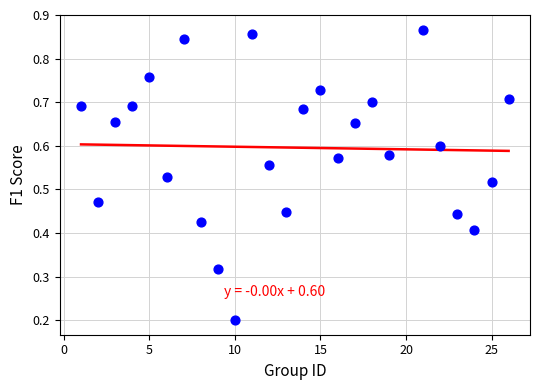

What is the range of X values (max minus min)?

25.0